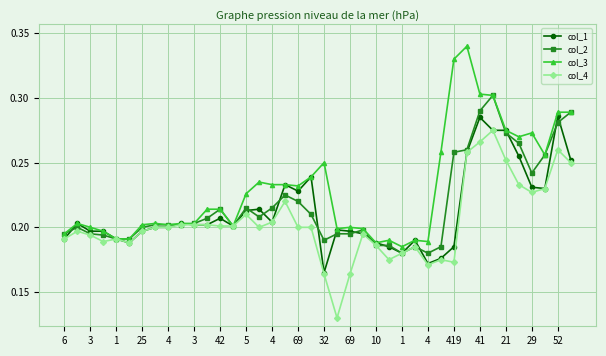

List the series in order of their peak value, highest first.

col_3, col_2, col_1, col_4